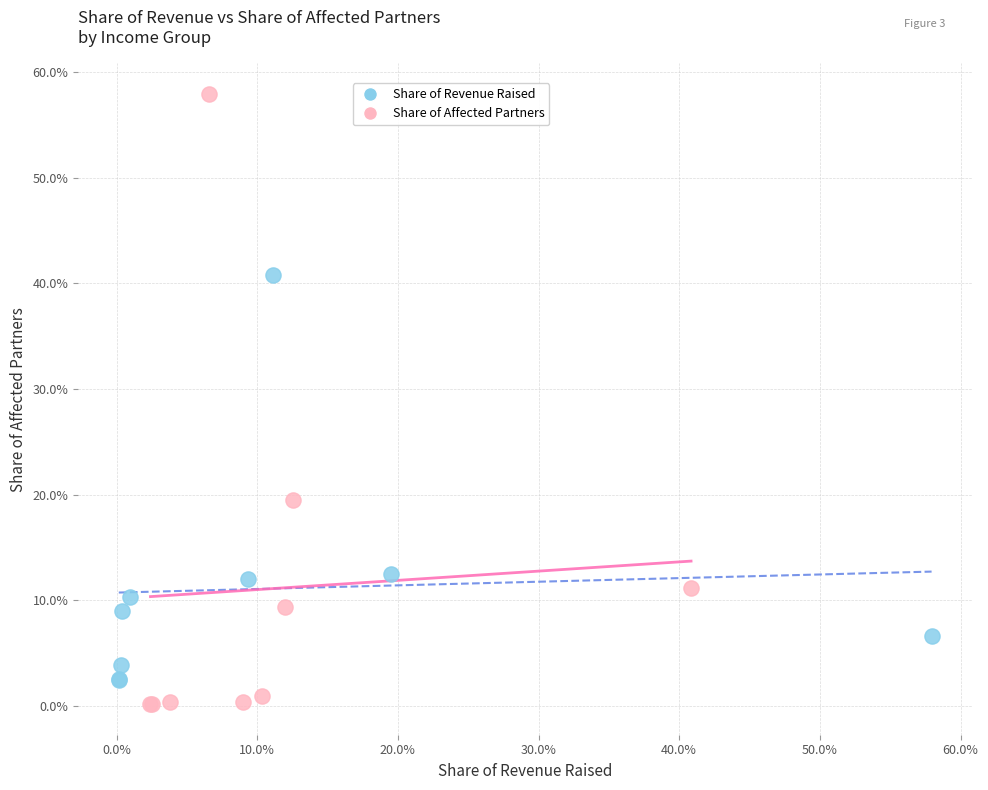

Which series reaches the maximum Y coordinate?

Share of Affected Partners